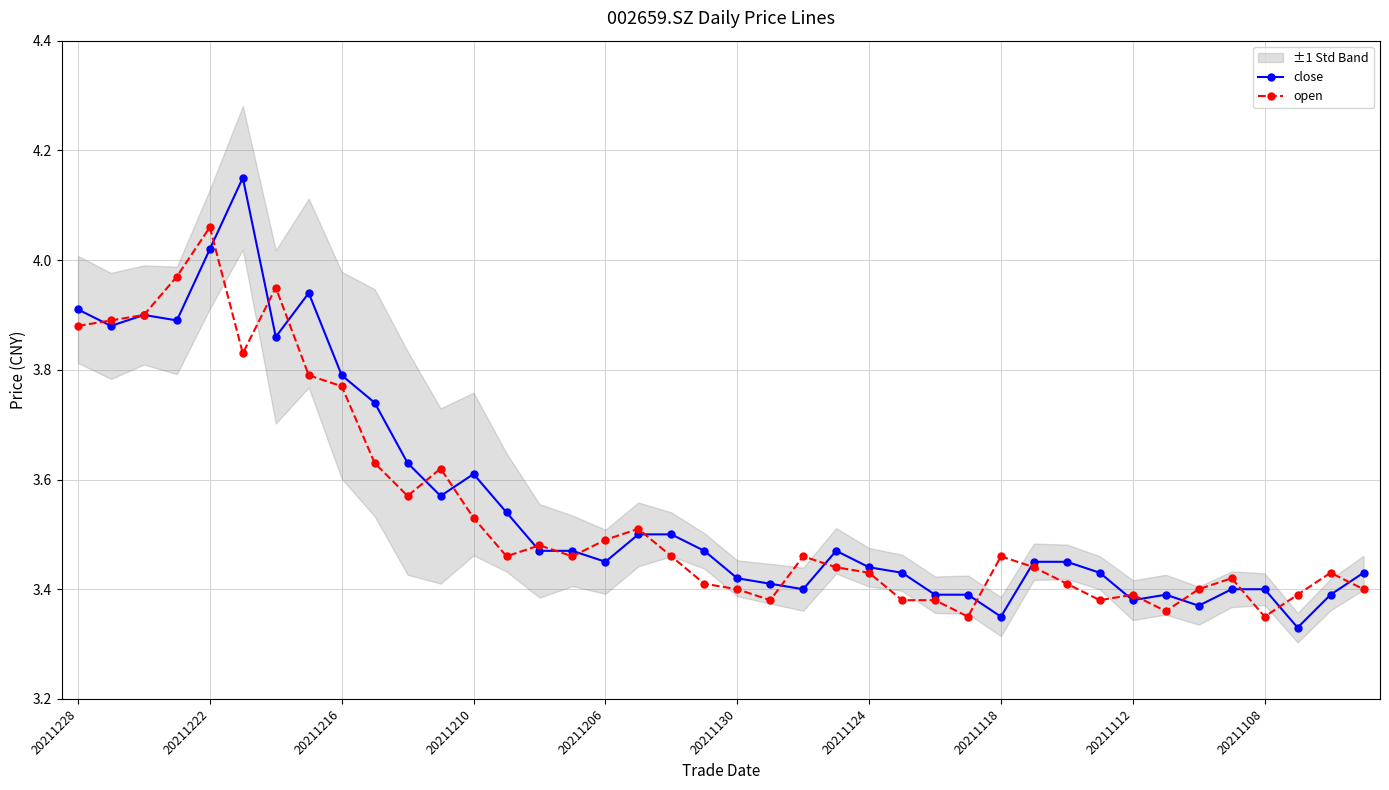

In open, how many points are higher than both neighbors (excluding endpoints)?

10